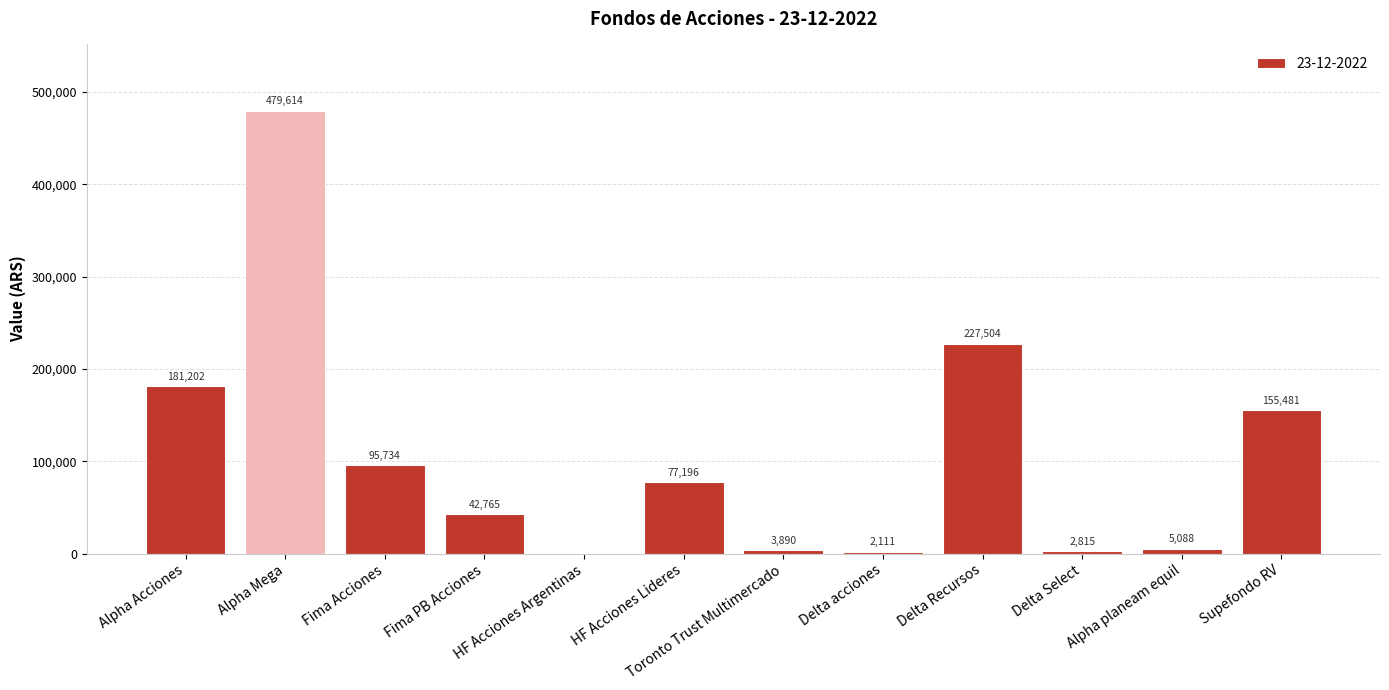

At which label is the value closest to 239806?

Delta Recursos